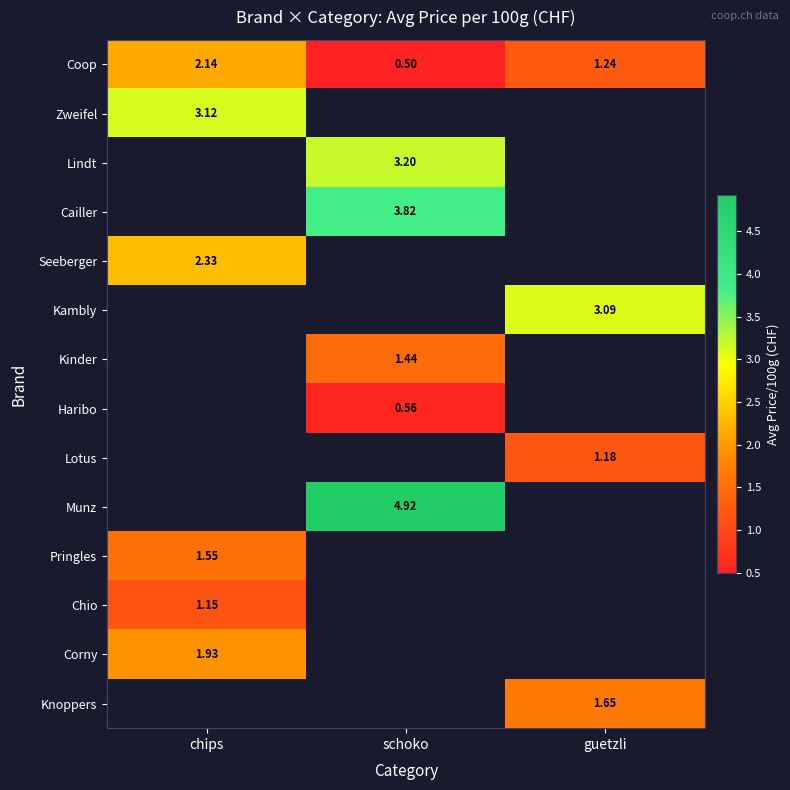

What is the spread (max minus min) of values at chips?

2.0